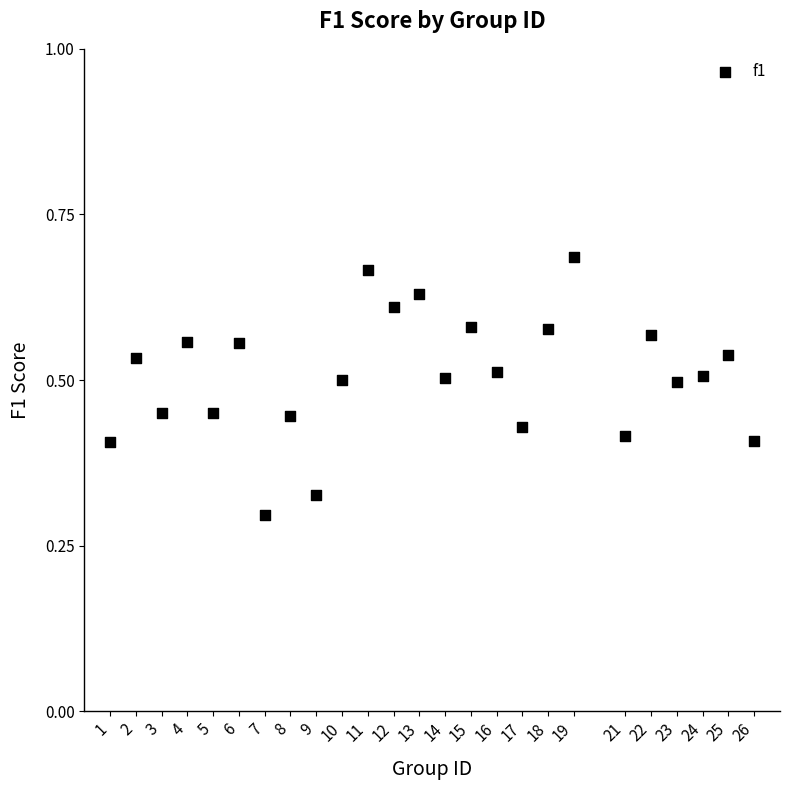

What is the range of X values (max minus min)?

25.0